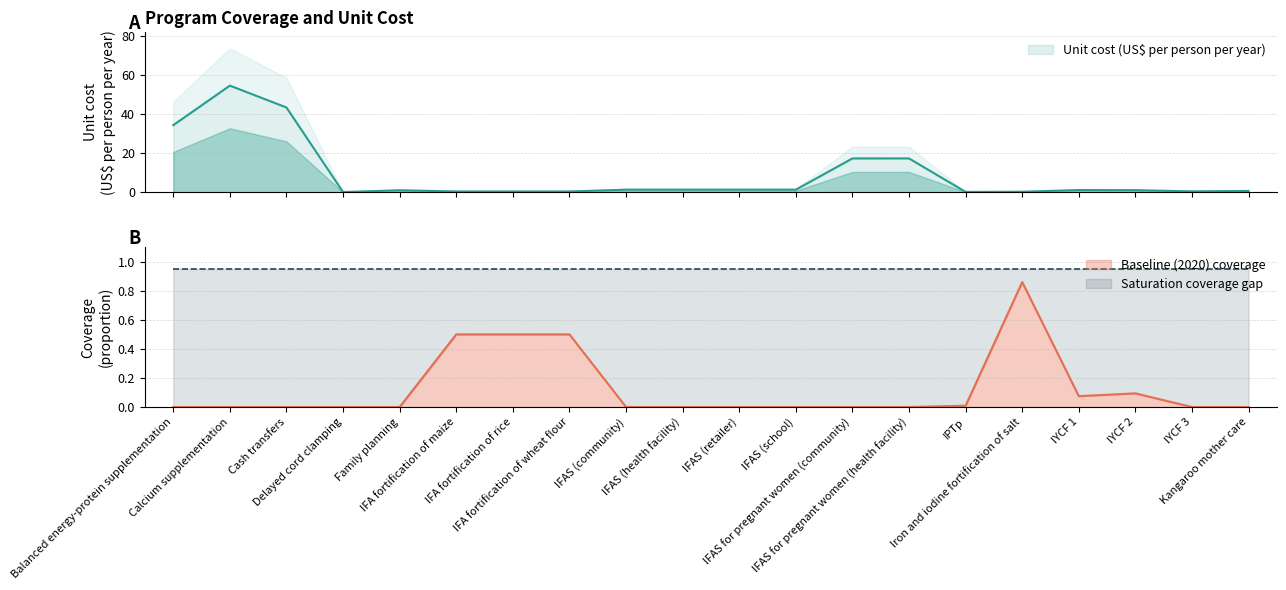

Which series has the largest range (max minus min)?

Unit cost (US$ per person per year)